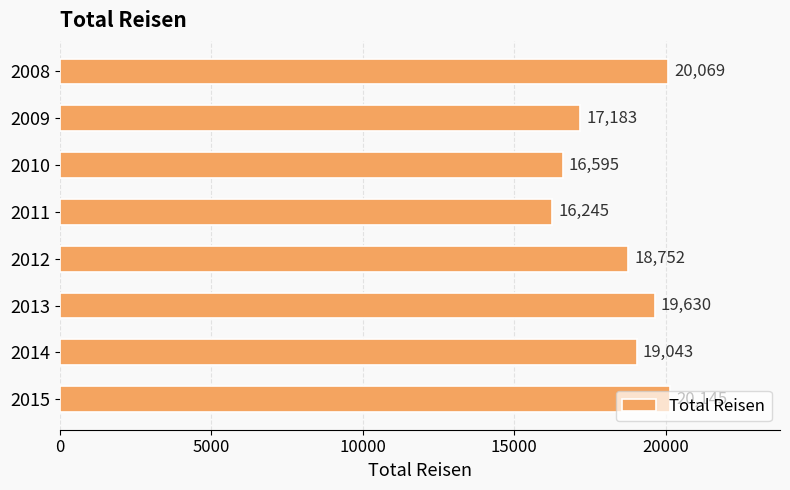

True or false: the data shows 17182.7 at 2009.

True